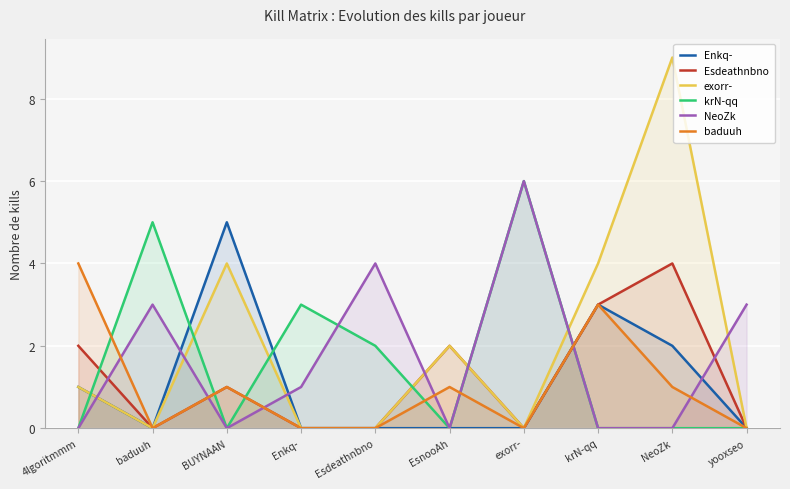

Which category has the lowest value in the Enkq- series?

baduuh